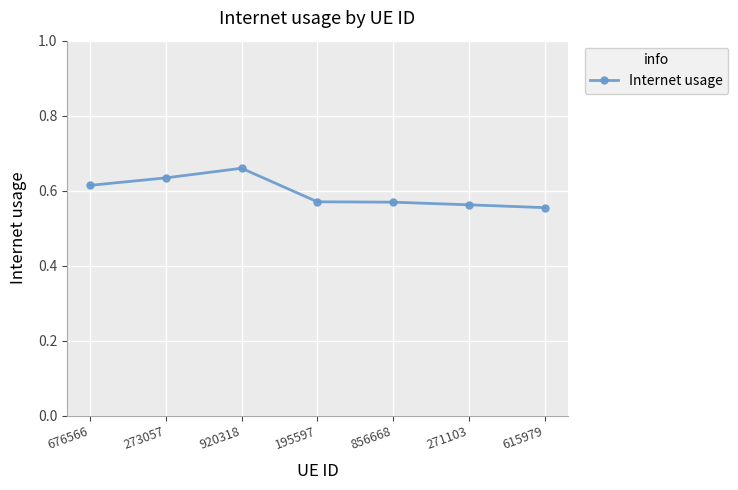

What is the sum of all values?

4.2